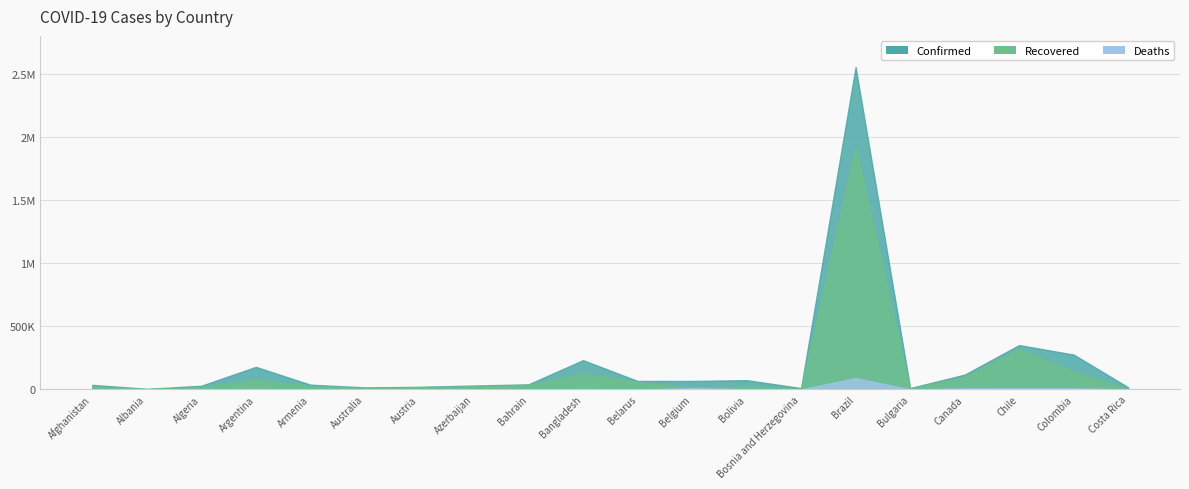

What position from the right is Bahrain?

12